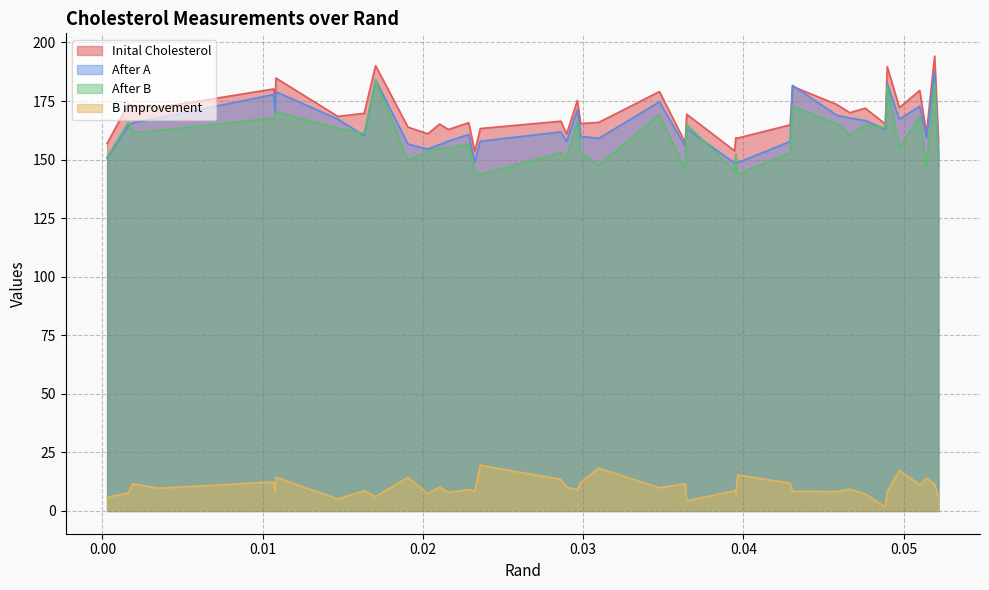

True or false: After A and B improvement intersect in this chart.

False